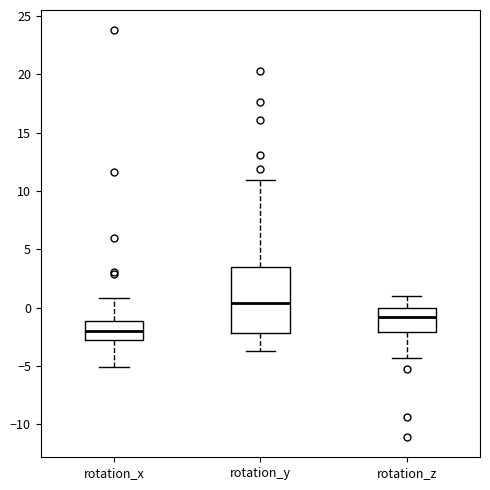

Reading left to right, transcribe this box plot: for each box, give where its median line is, the range the box spans, and where its two whiskers end, as read against the y-axis. The values are not printed on the chart, so give them approximately, as read against the axis.

rotation_x: median -2.0, box -3.0 to -1.0, whiskers -5.0 to 1.0
rotation_y: median 0.5, box -2.0 to 3.5, whiskers -3.5 to 11.0
rotation_z: median -1.0, box -2.0 to 0.0, whiskers -4.5 to 1.0